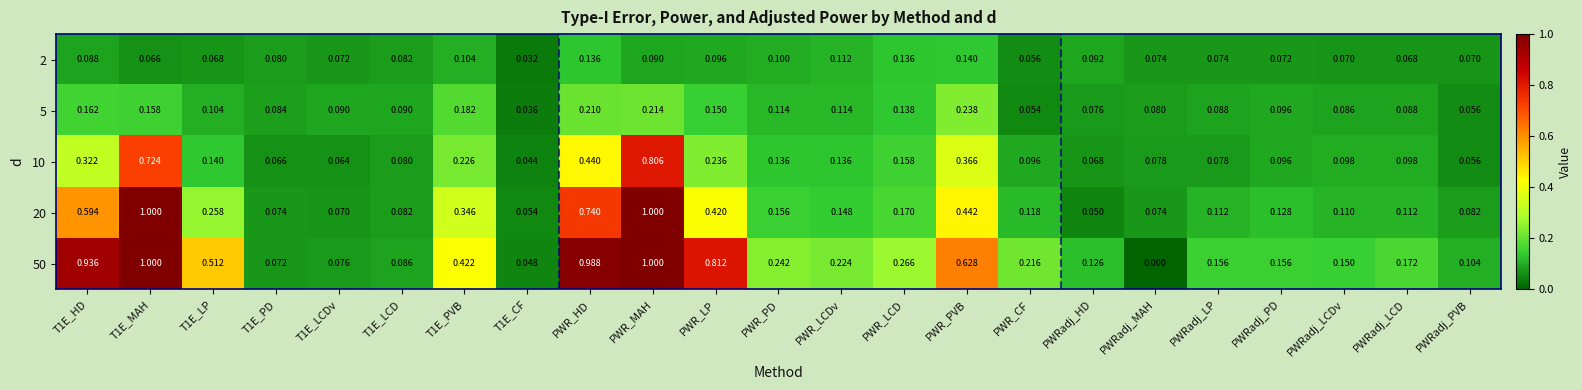

How many distinct data groups are displayed?

5